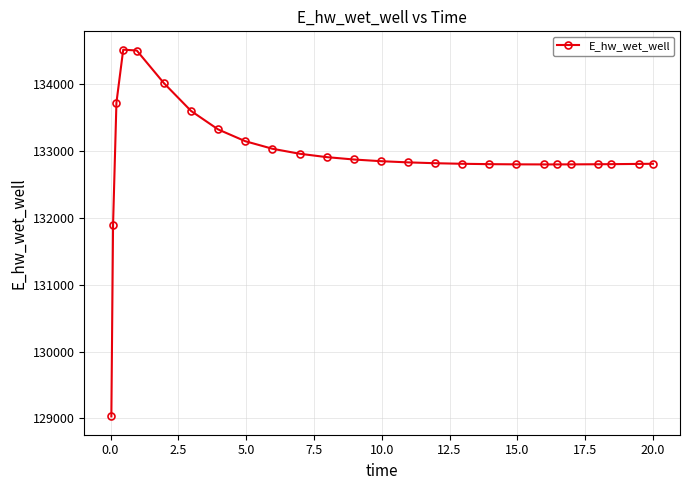

What is the difference between the second highest and second lowest values?

2613.0